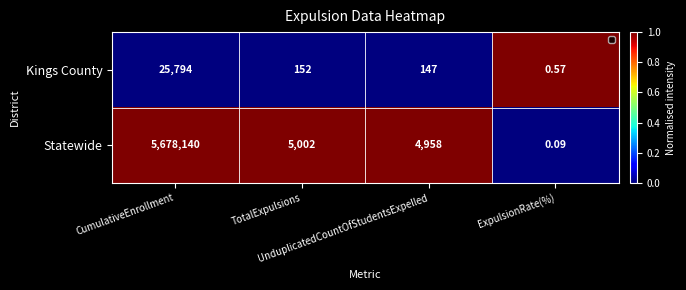

What is the total value across all series at ExpulsionRate(%)?

0.7